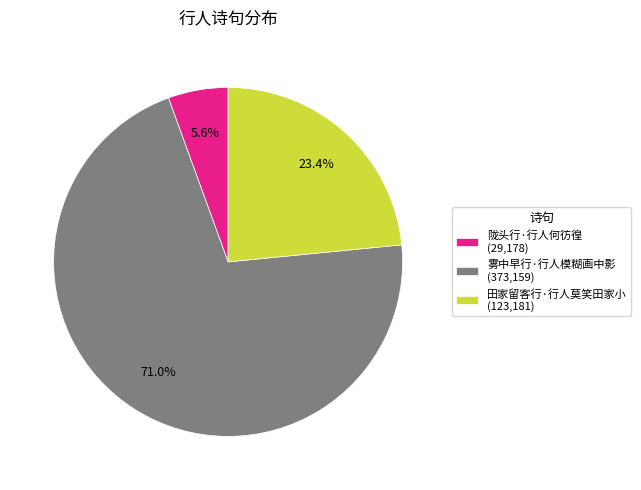

Is there a majority slice in this chart?

Yes